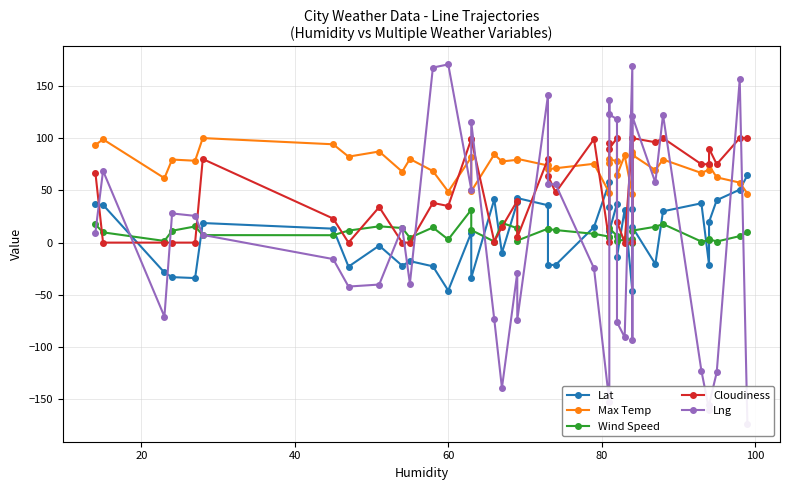

What is the difference between the maximum and minimum values in the Cloudiness series?

100.0